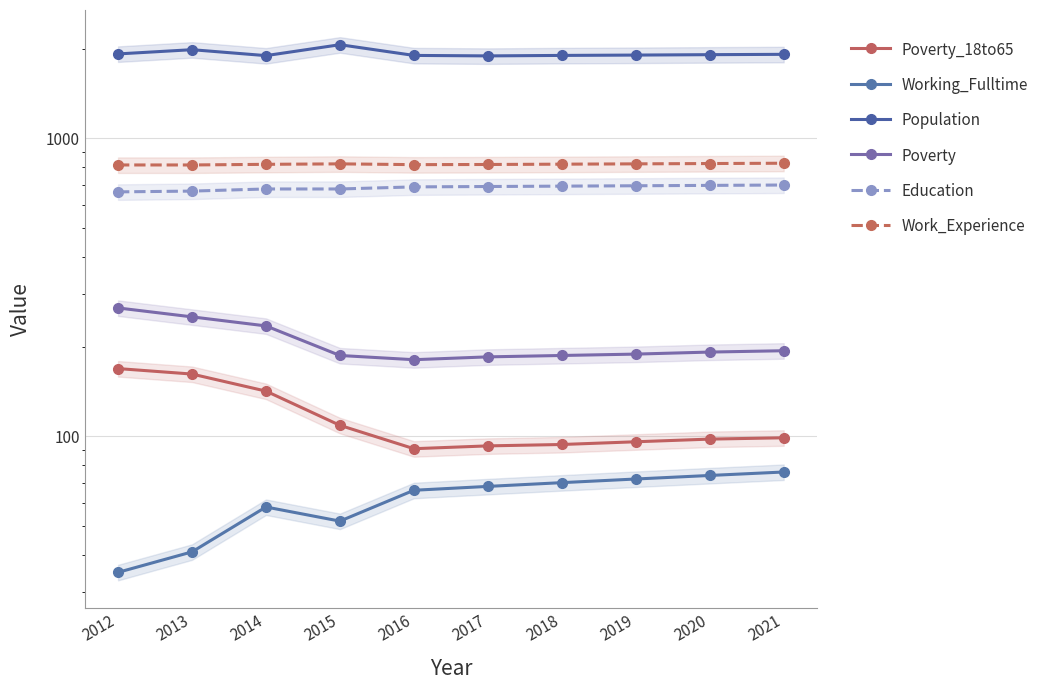

What is the difference between the Education values at 2019 and 2021?

4